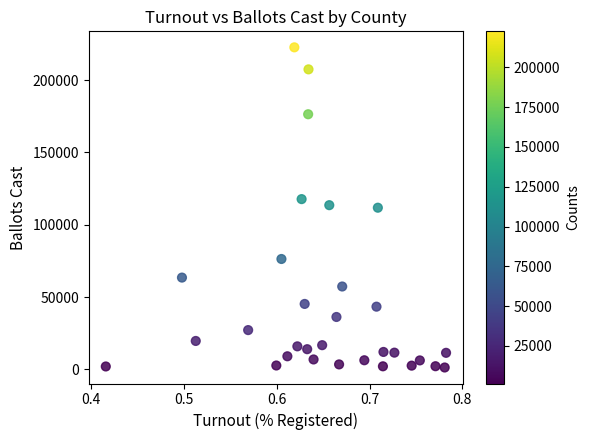

What is the range of Y values (max minus min)?

221360